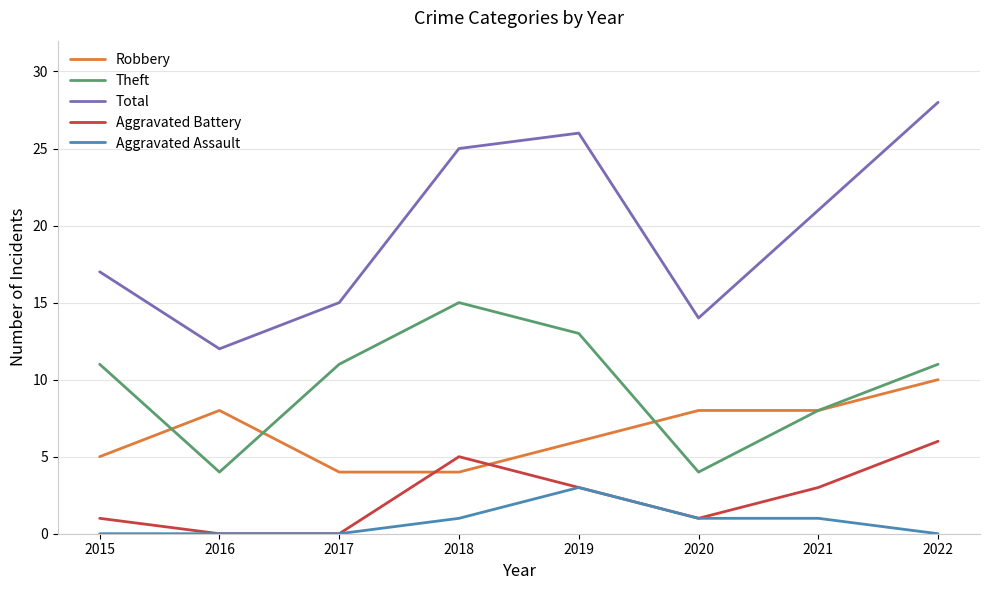

What is the lowest value of the Theft series?

4